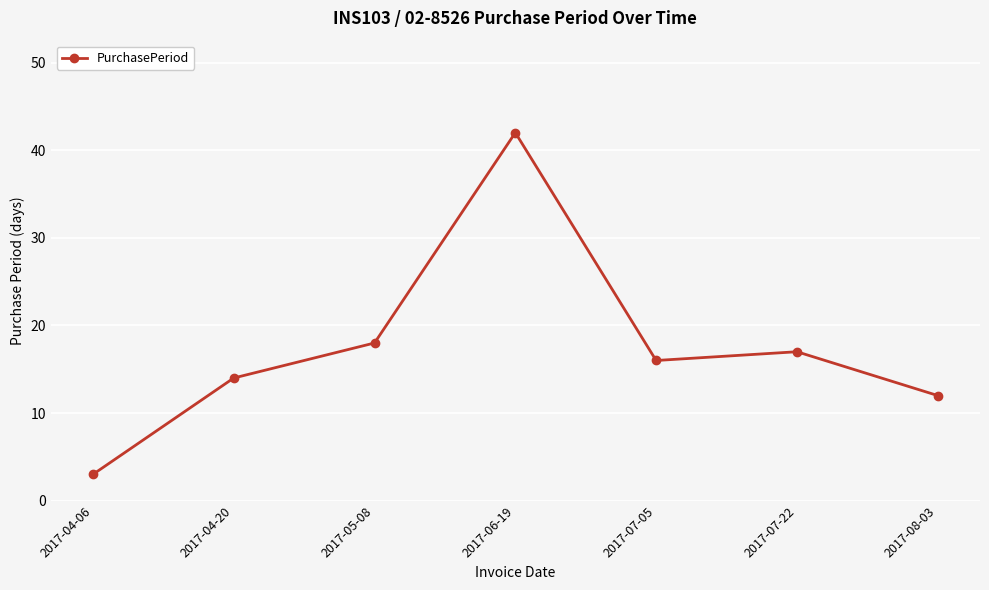

What is the change in value from 2017-04-06 to 2017-05-08?

+15